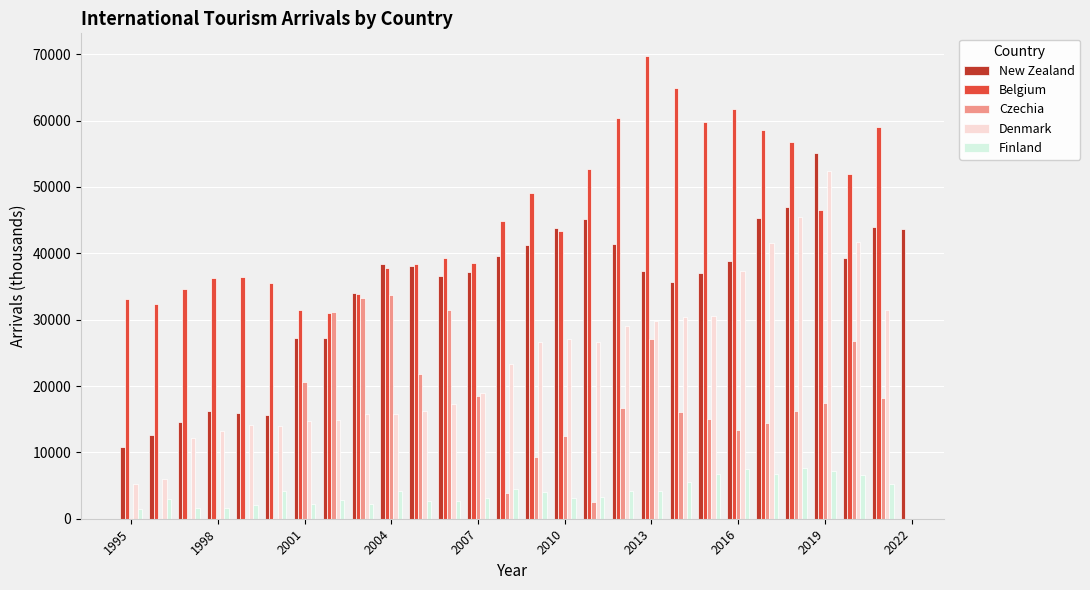

What is the highest value of the New Zealand series?

55056